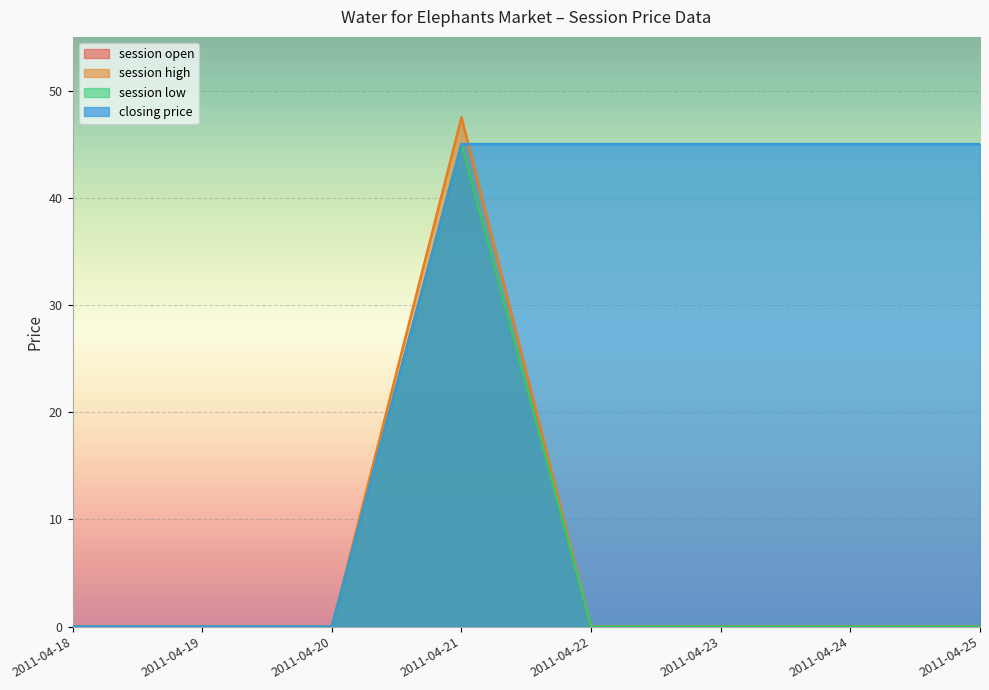

Which has a higher value, 2011-04-21 or 2011-04-25?

2011-04-21